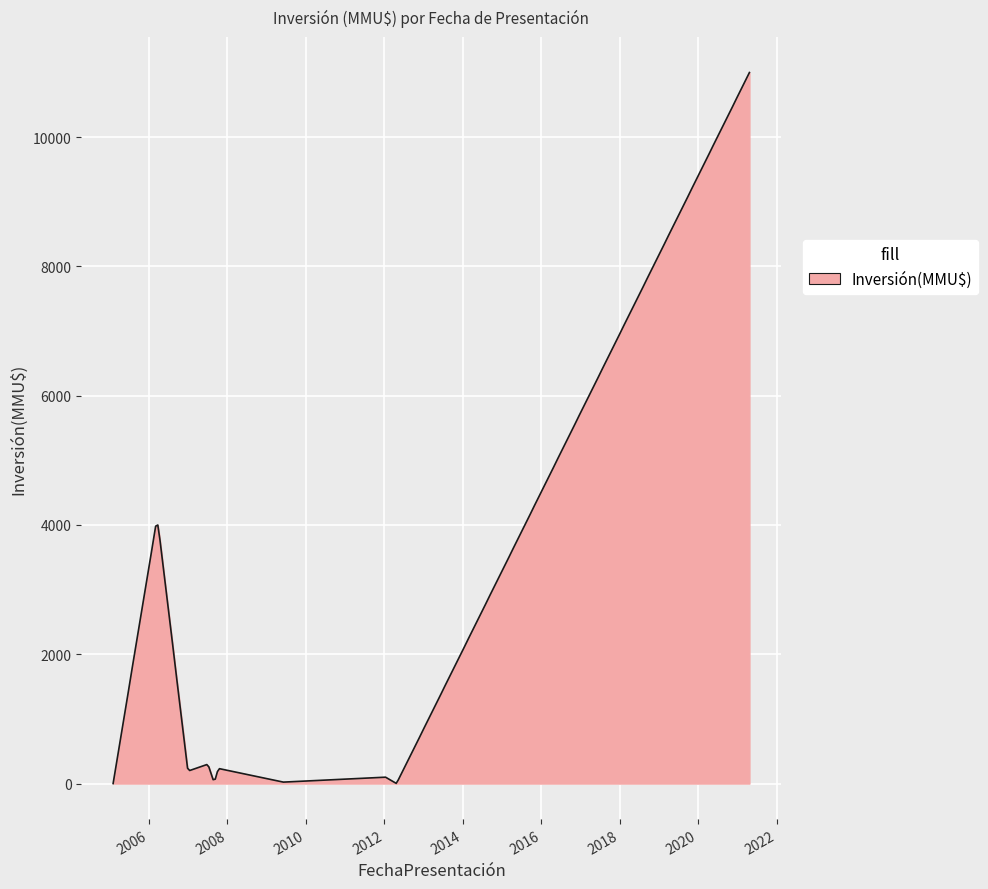

What is the difference between the maximum and minimum values?

11000.0